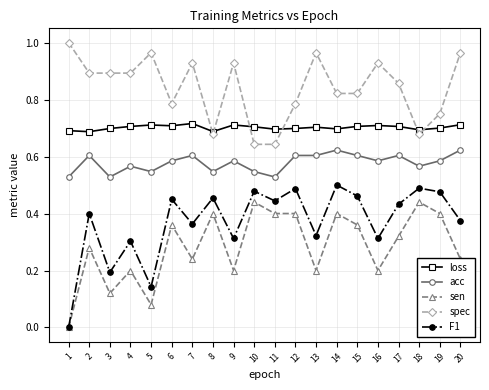

Which series changed the most between 11 and 13?

spec